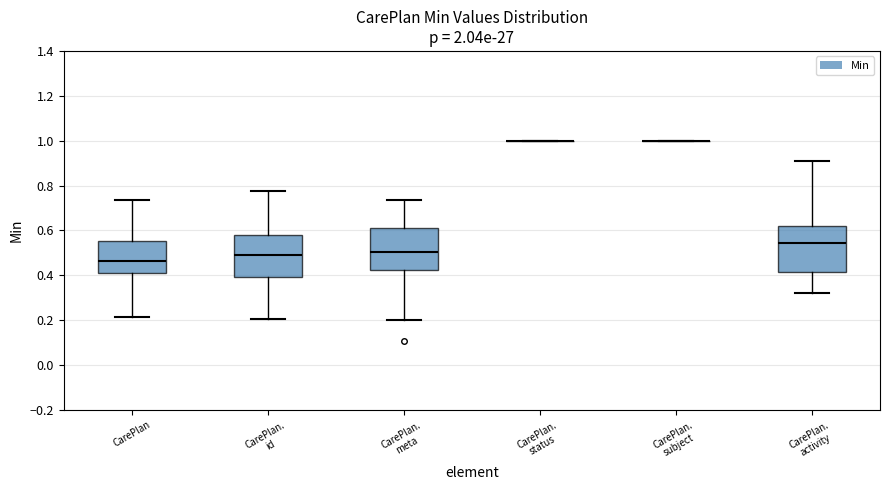

Reading left to right, transcribe this box plot: for each box, give where its median line is, the range the box spans, and where its two whiskers end, as read against the y-axis. The values are not printed on the chart, so give them approximately, as read against the axis.

CarePlan: median 0.46, box 0.42 to 0.56, whiskers 0.22 to 0.74
CarePlan. id: median 0.50, box 0.40 to 0.58, whiskers 0.20 to 0.78
CarePlan. meta: median 0.50, box 0.42 to 0.62, whiskers 0.20 to 0.74
CarePlan. status: box collapsed to a line at 1.00, whiskers 1.00 to 1.00
CarePlan. subject: box collapsed to a line at 1.00, whiskers 1.00 to 1.00
CarePlan. activity: median 0.54, box 0.42 to 0.62, whiskers 0.32 to 0.90